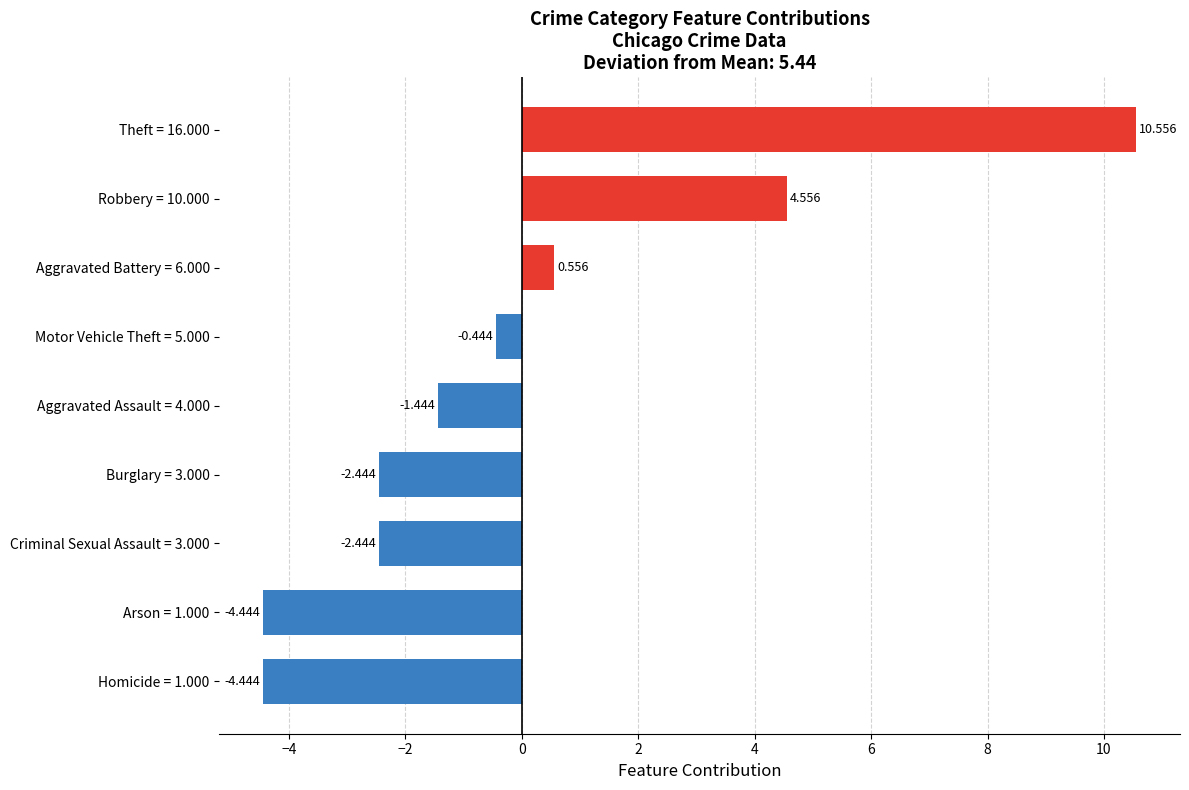

At which label is the value closest to 3?

Robbery = 10.000